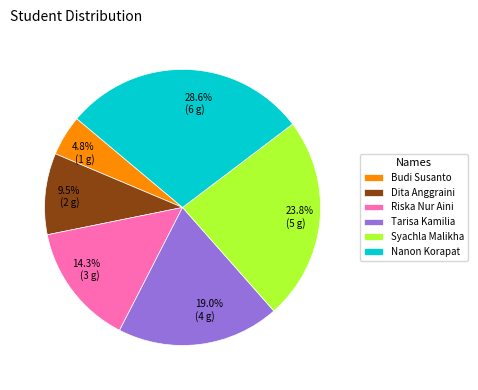

Approximately how many times larger is the value at Riska Nur Aini compared to Syachla Malikha?

0.6